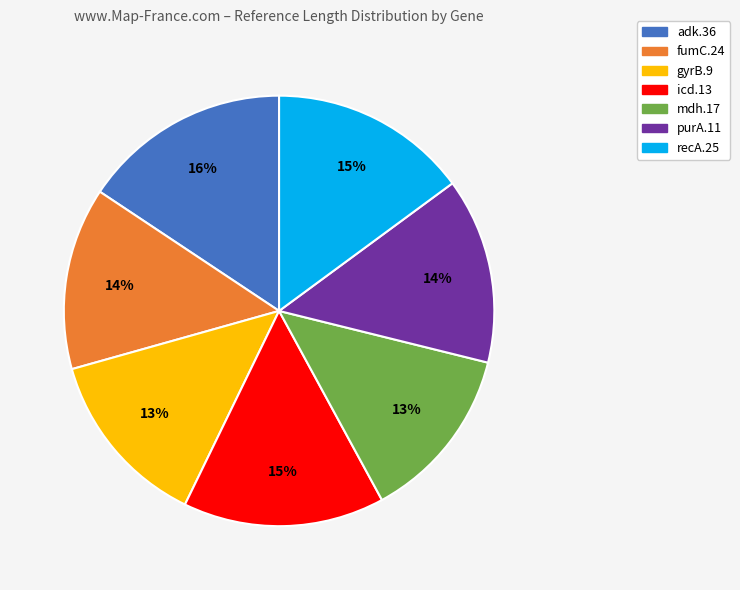

Count the number of slices in the pie.

7